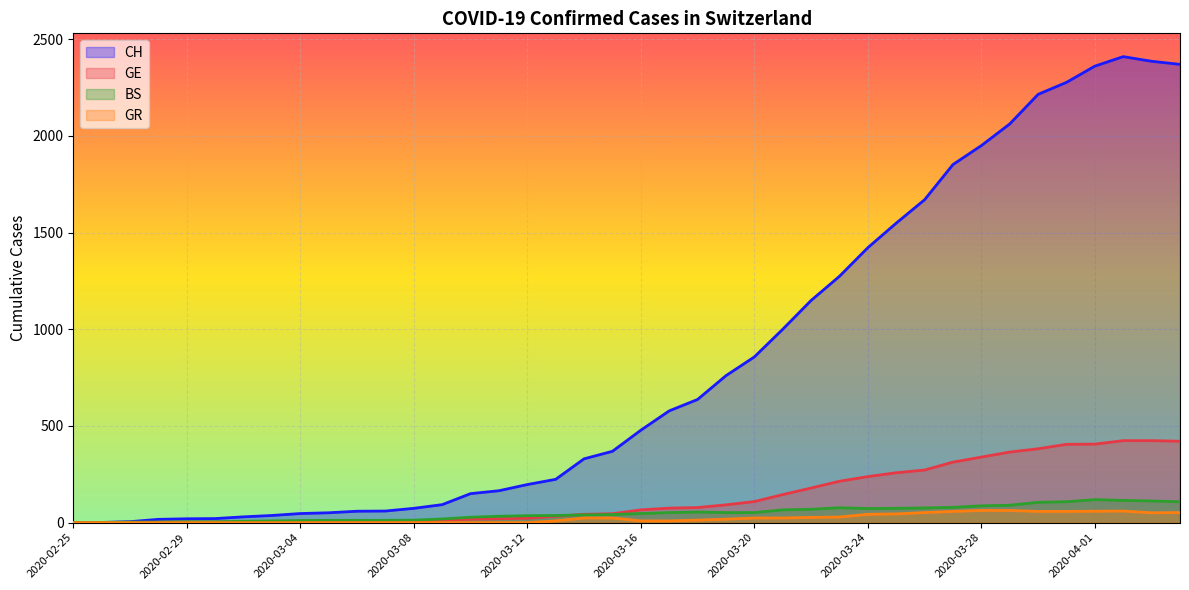

Is the value of CH at 2020-03-08 greater than the value of GR at 2020-03-21?

Yes